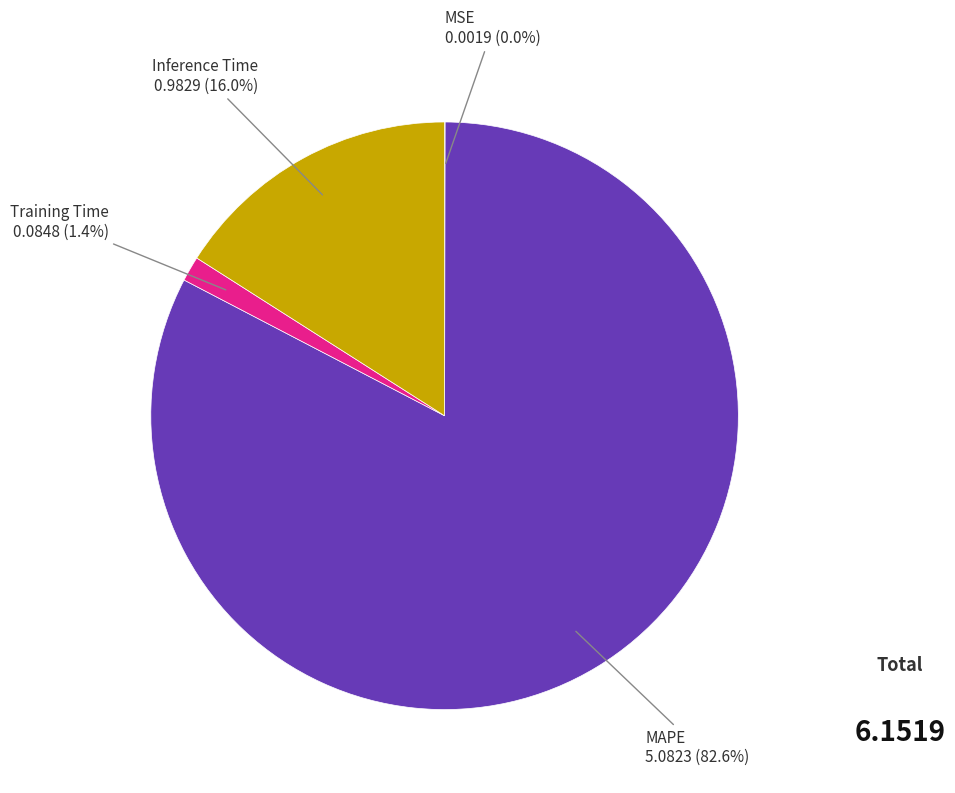

Does any single category account for the majority?

Yes